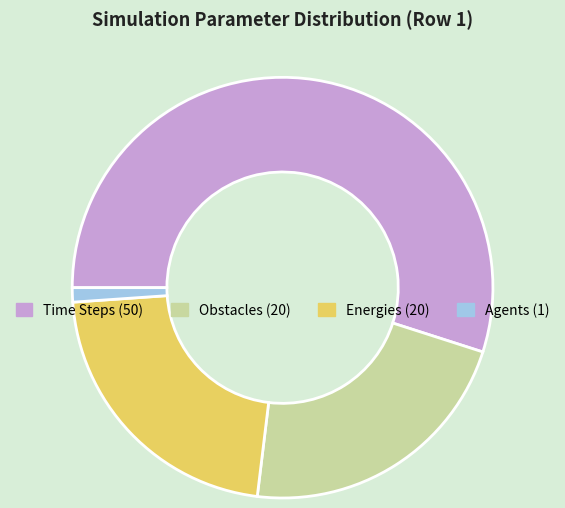

Is there any slice that represents more than half of the pie?

Yes